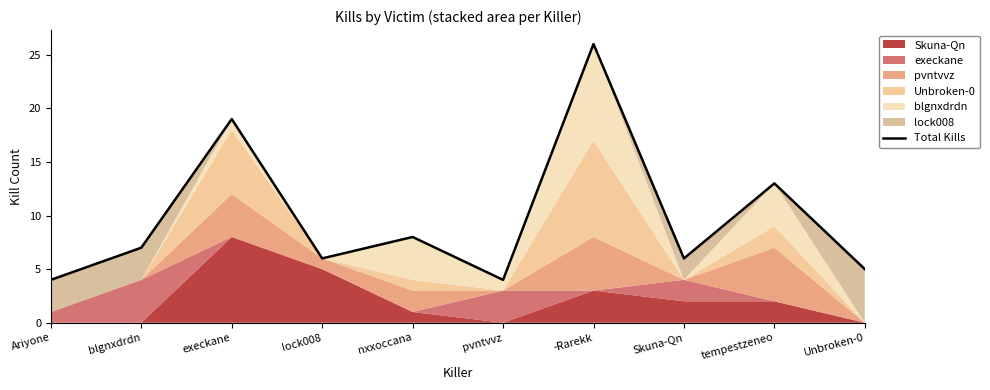

List the labels in order of value, smallest first.

Ariyone, pvntvvz, Unbroken-0, lock008, Skuna-Qn, blgnxdrdn, nxxoccana, tempestzeneo, execkane, -Rarekk